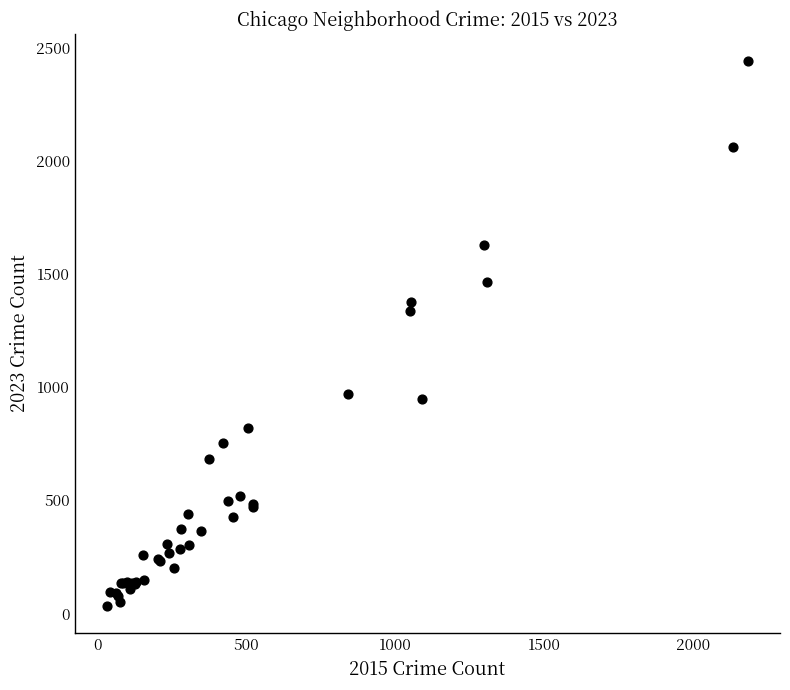

What Y value in the scatter plot is closest to 1236?

1336